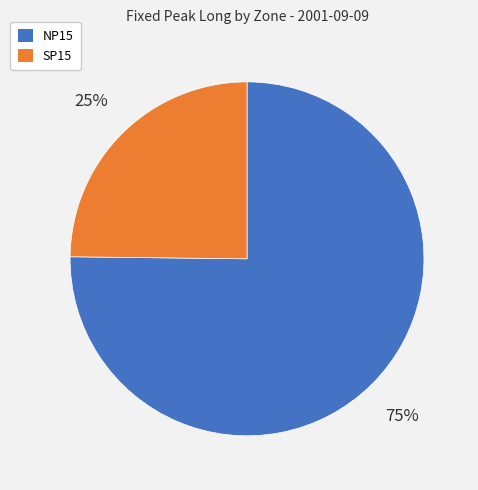

Does any single category account for the majority?

Yes